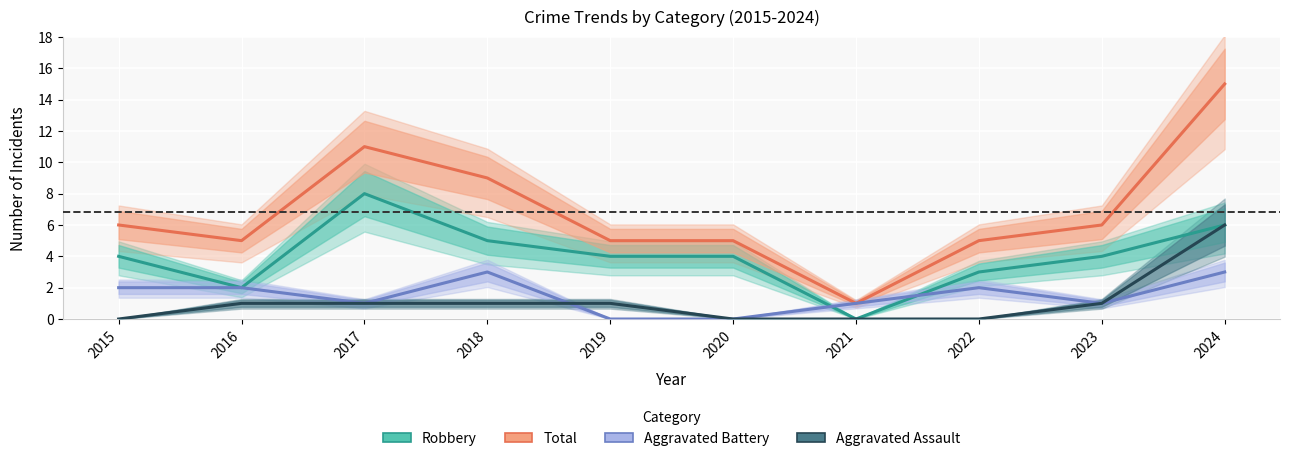

List the labels in order of Total value, smallest first.

2021, 2016, 2019, 2020, 2022, 2015, 2023, 2018, 2017, 2024